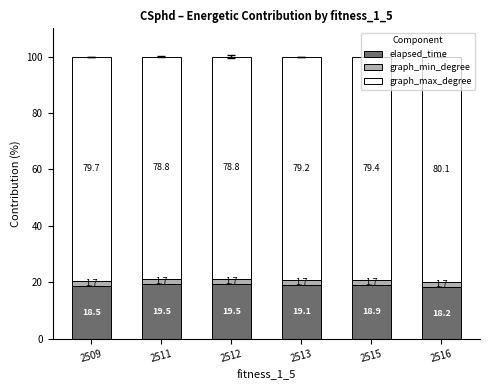

How many categories are shown in the chart?

6